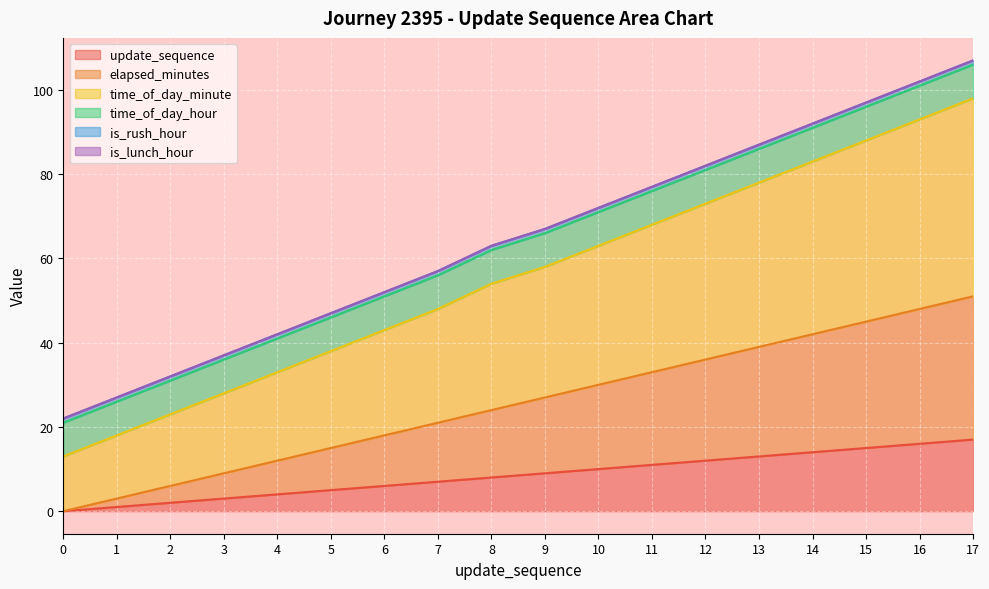

The update_sequence series shows 16 at 10. True or false?

False